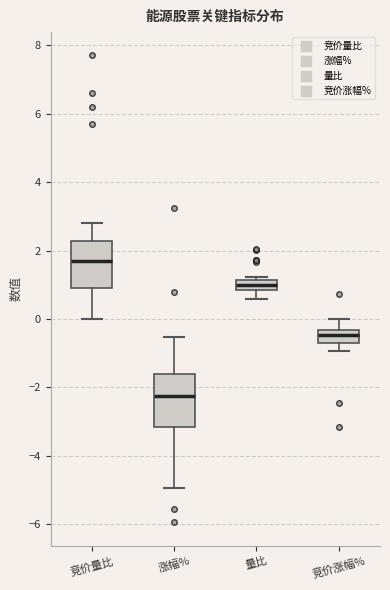

Where does the median line of the box for 量比 sit on the y-axis? The values are not printed on the chart, so give them approximately, as read against the axis.

1.0